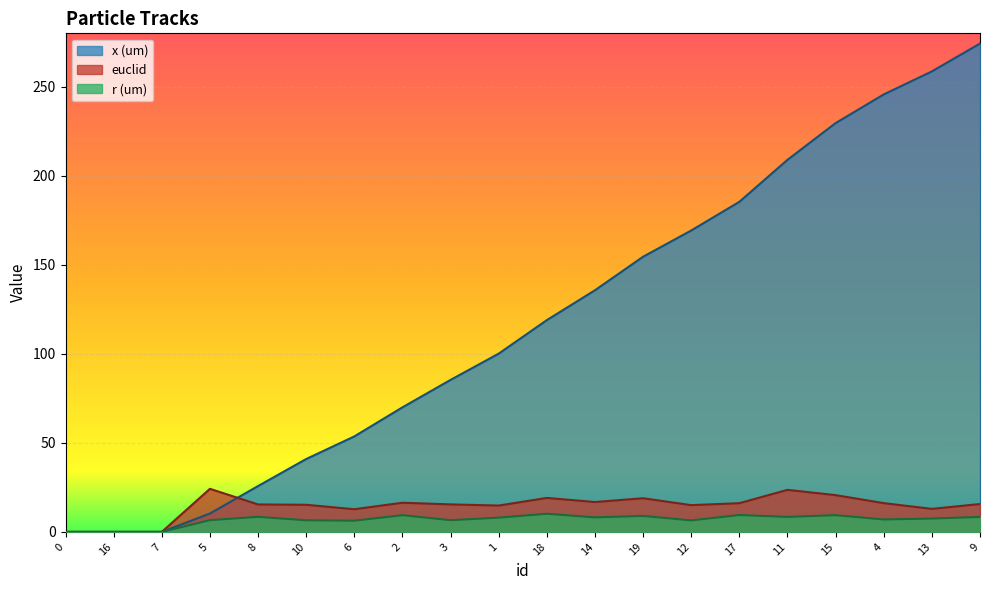

Which series has the largest total across all categories?

x (um)